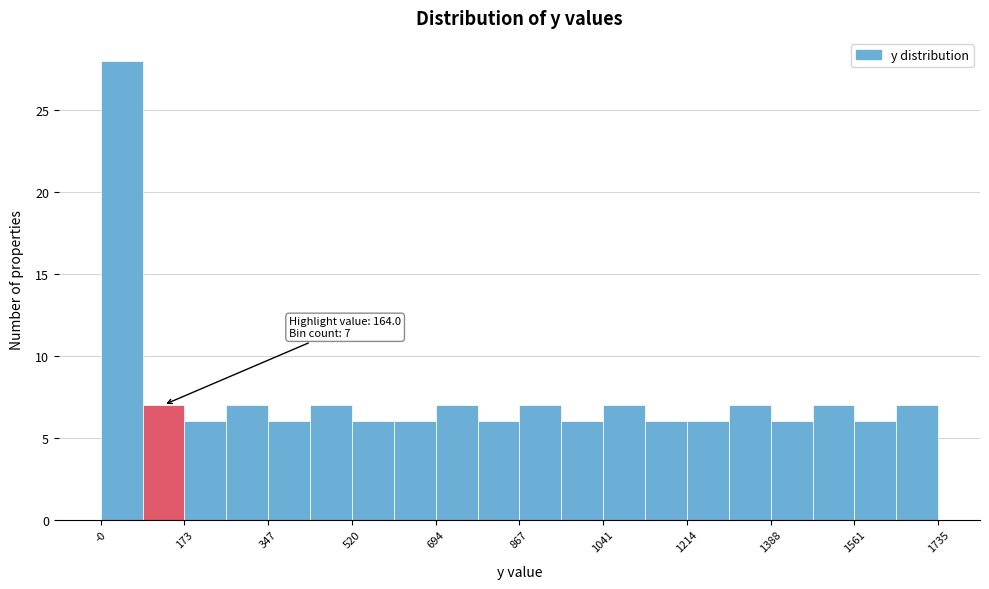

Which range on the x-axis has the tallest bar?

0 to 80